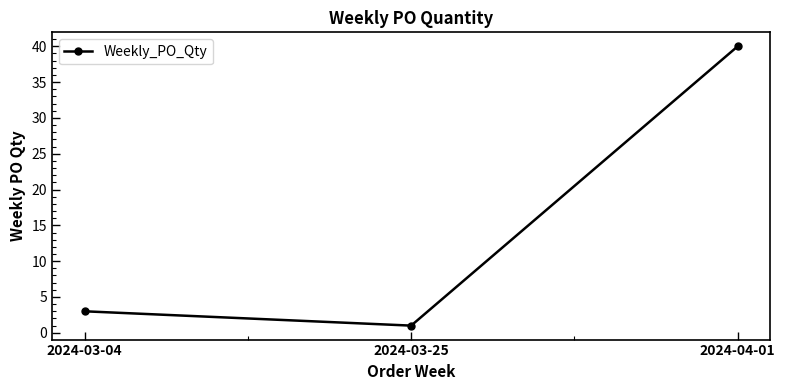

Count the number of data series in this chart.

1